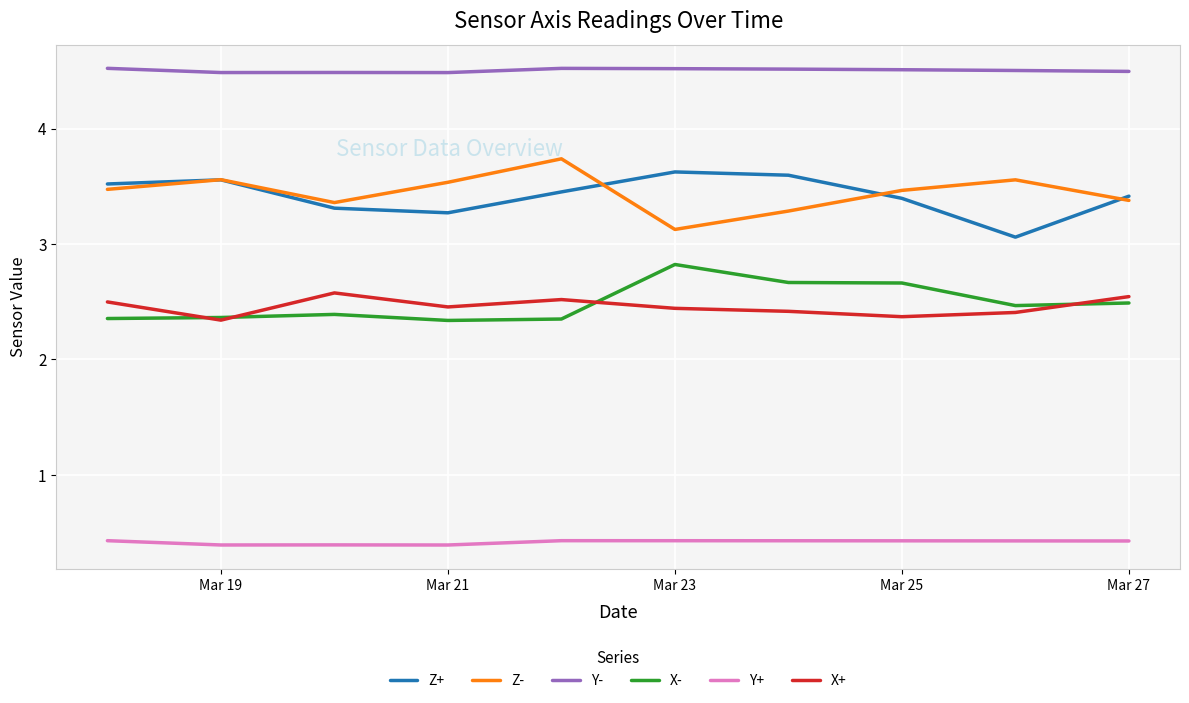

What is the difference between the second highest and second lowest values in the Z- series?

0.3